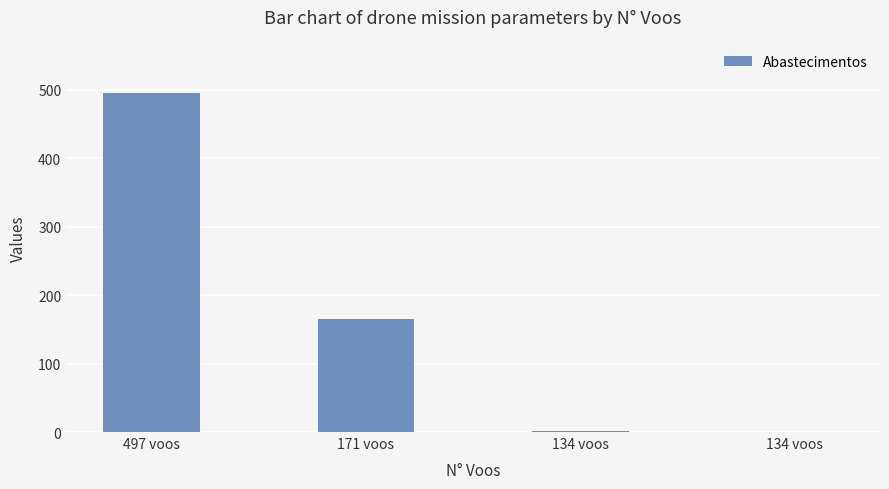

Are the bars horizontal?

No